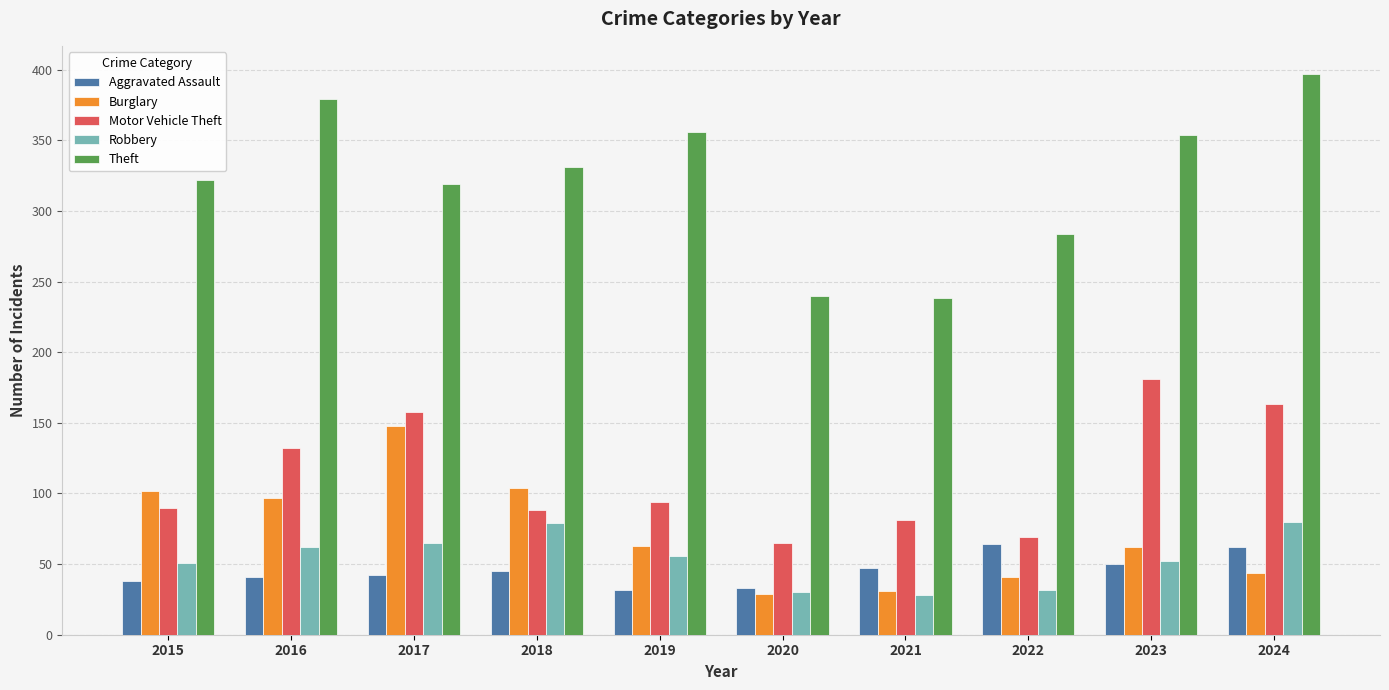

True or false: Burglary has a value of 97 at 2016.

True